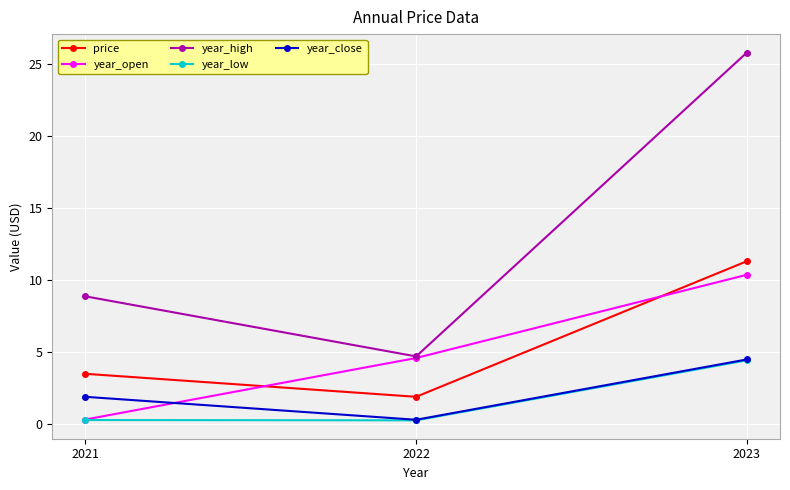

How many data points does each series have?

3